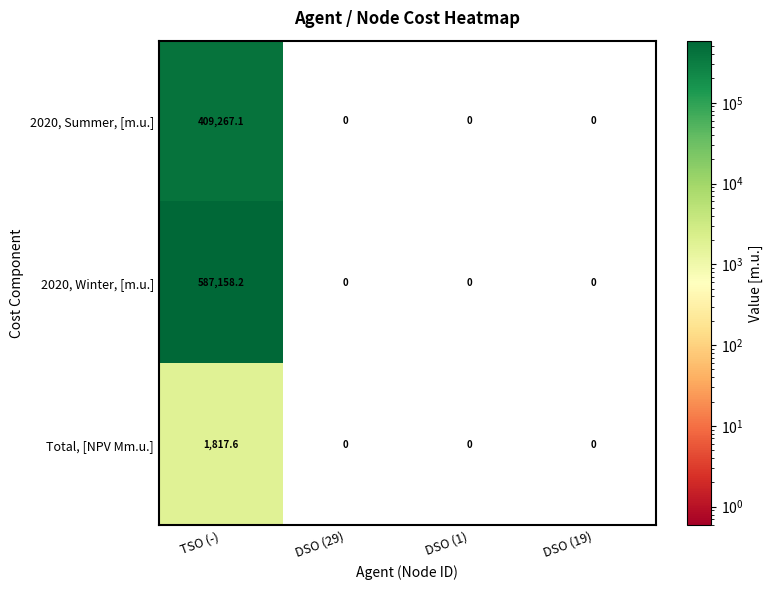

List the series in order of their peak value, lowest first.

Total, [NPV Mm.u.], 2020, Summer, [m.u.], 2020, Winter, [m.u.]